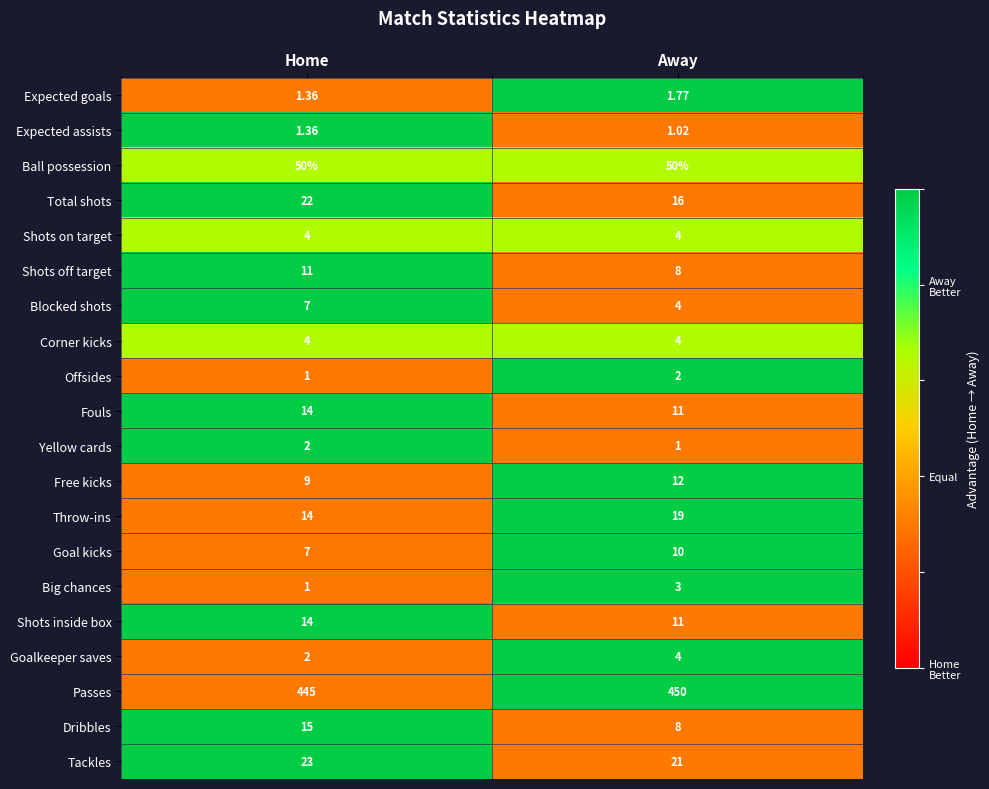

List the labels in order of Shots inside box value, largest first.

Home, Away